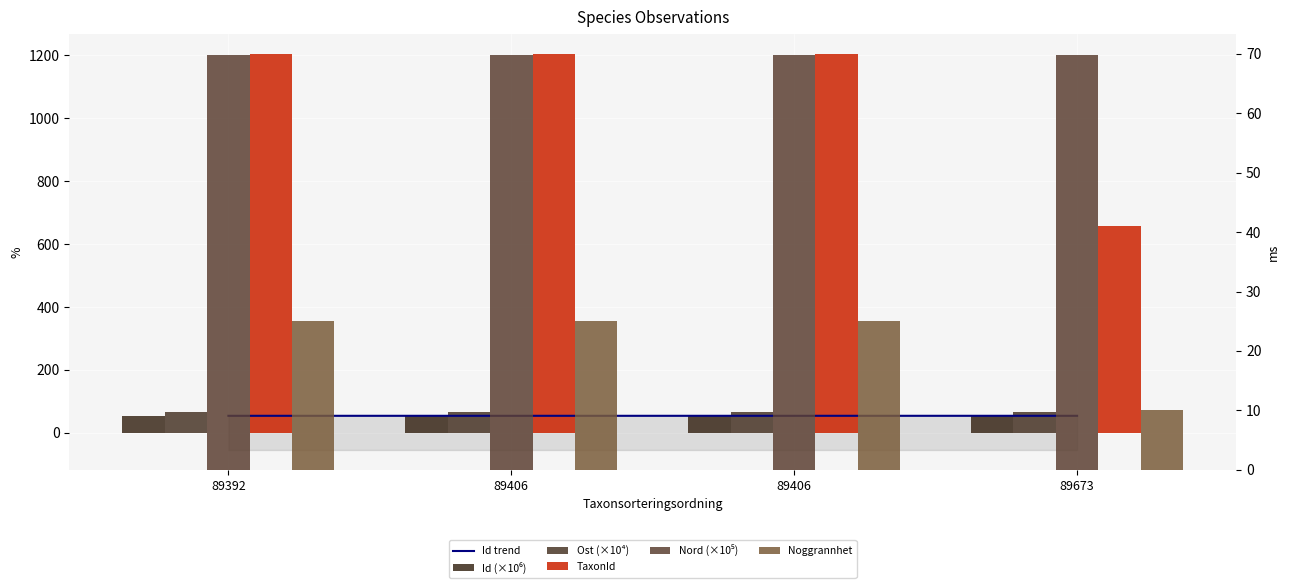

List the series in order of their peak value, lowest first.

Noggrannhet, Id trend, Id (×10⁶), Ost (×10⁴), Nord (×10⁵), TaxonId